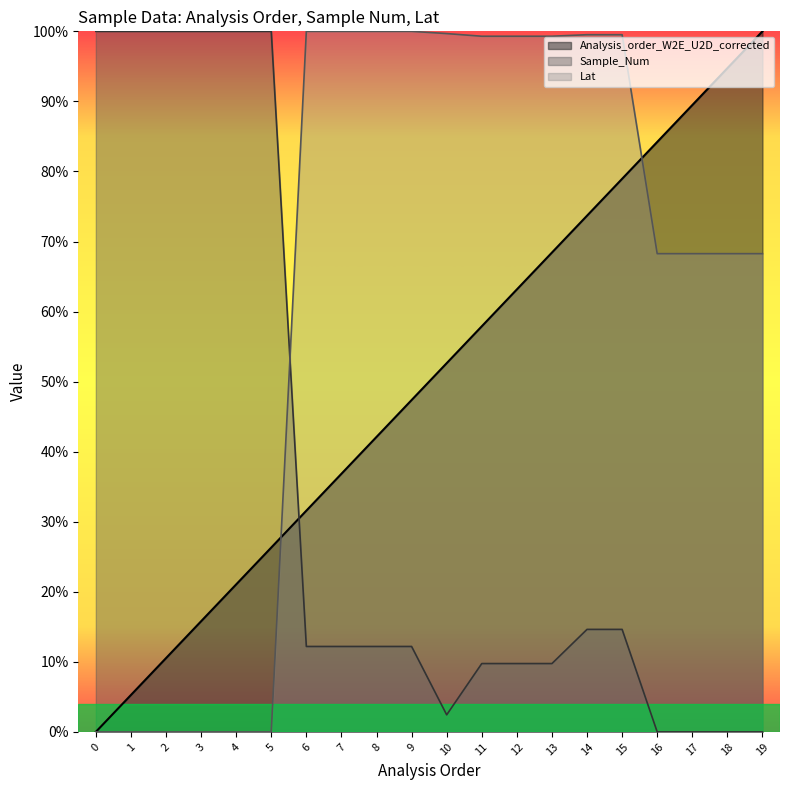

True or false: Analysis_order_W2E_U2D_corrected and Lat intersect in this chart.

True